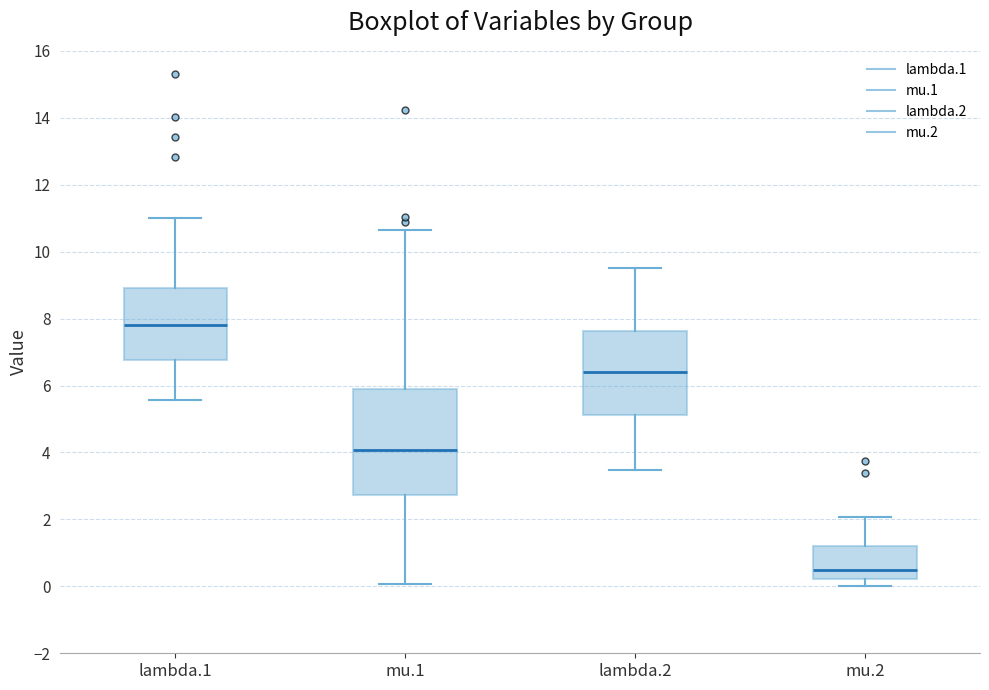

Reading left to right, transcribe this box plot: for each box, give where its median line is, the range the box spans, and where its two whiskers end, as read against the y-axis. The values are not printed on the chart, so give them approximately, as read against the axis.

lambda.1: median 7.8, box 6.8 to 9.0, whiskers 5.6 to 11.0
mu.1: median 4.0, box 2.8 to 5.8, whiskers 0.0 to 10.6
lambda.2: median 6.4, box 5.2 to 7.6, whiskers 3.4 to 9.6
mu.2: median 0.6, box 0.2 to 1.2, whiskers 0.0 to 2.0